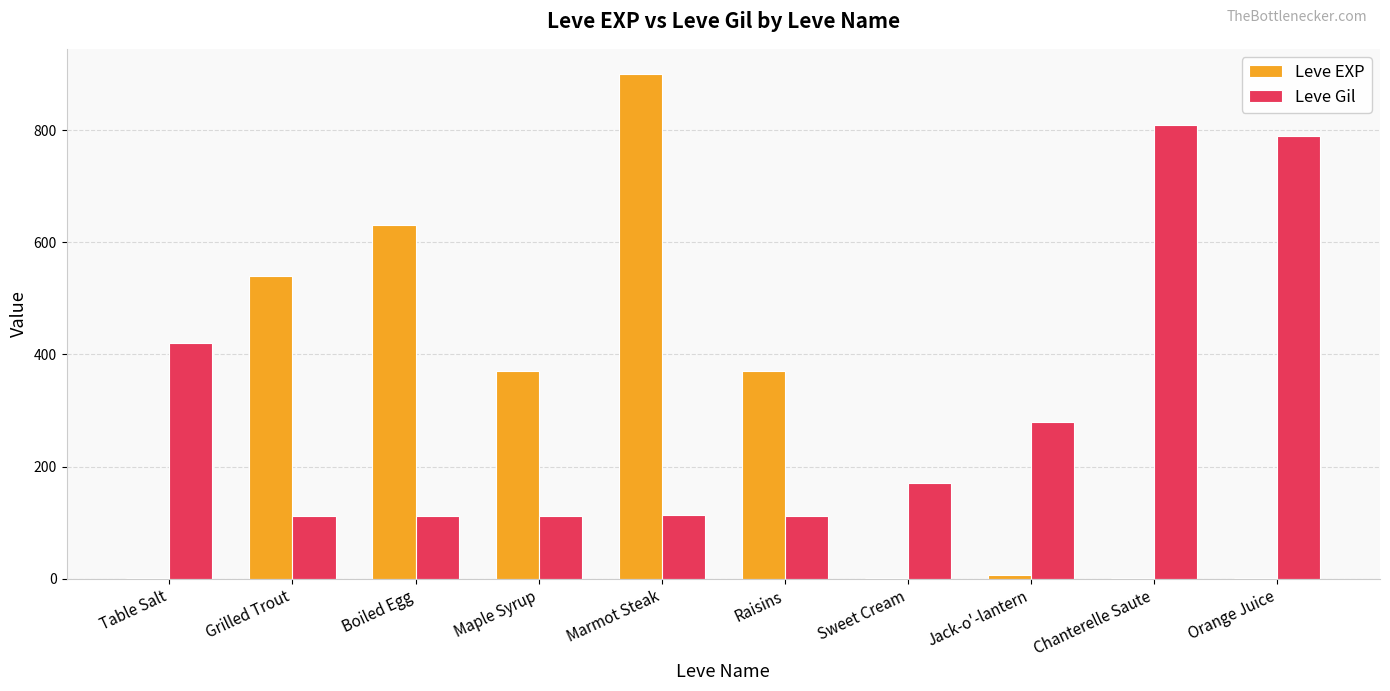

What is the approximate value of Leve EXP at Maple Syrup?

370